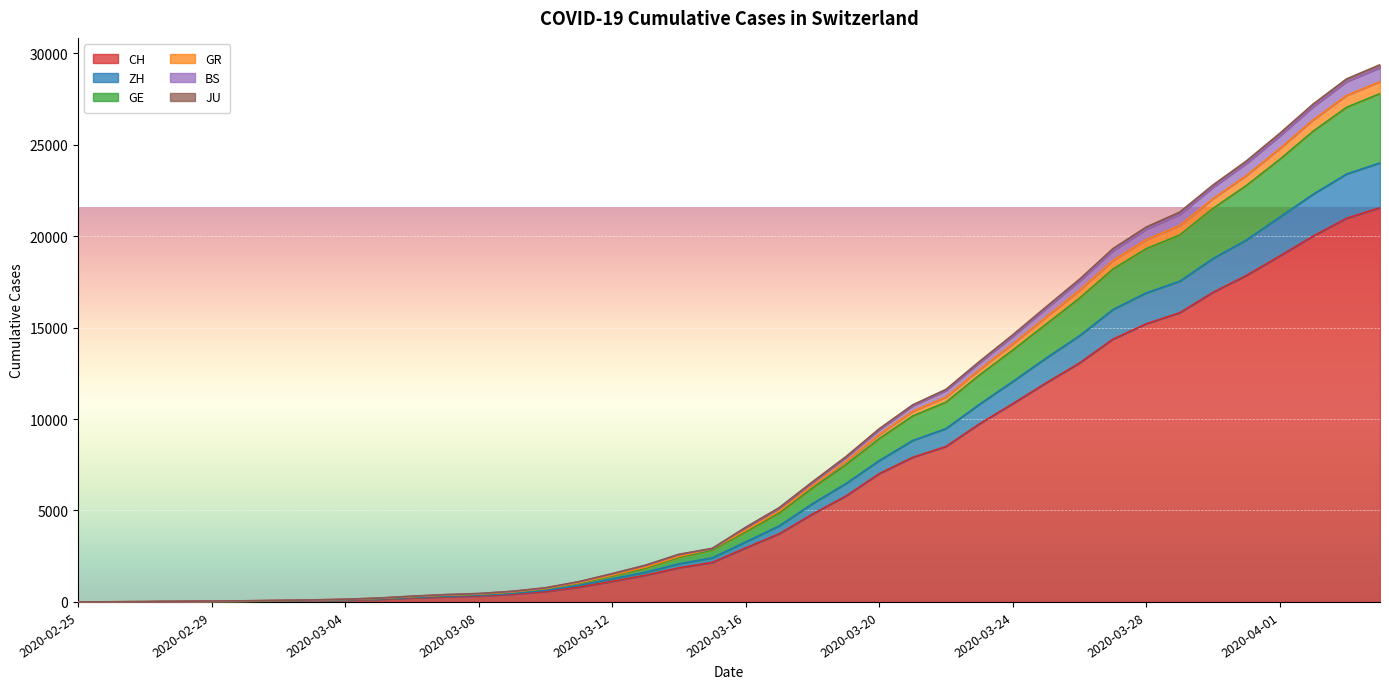

Is the value of CH at 2020-03-12 greater than the value of ZH at 2020-03-09?

Yes